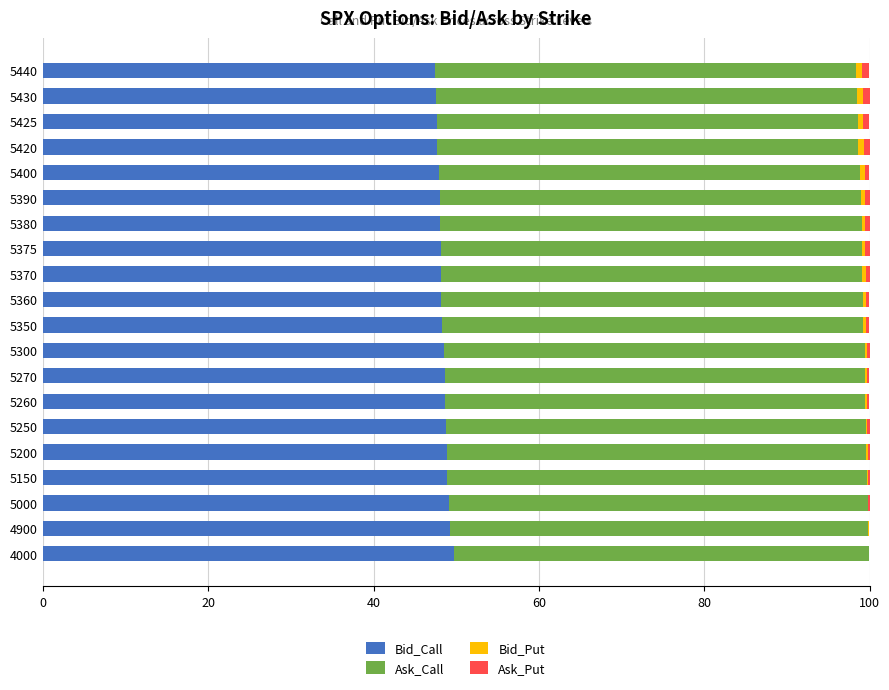

What is the sum of all Bid_Call values?

967.7